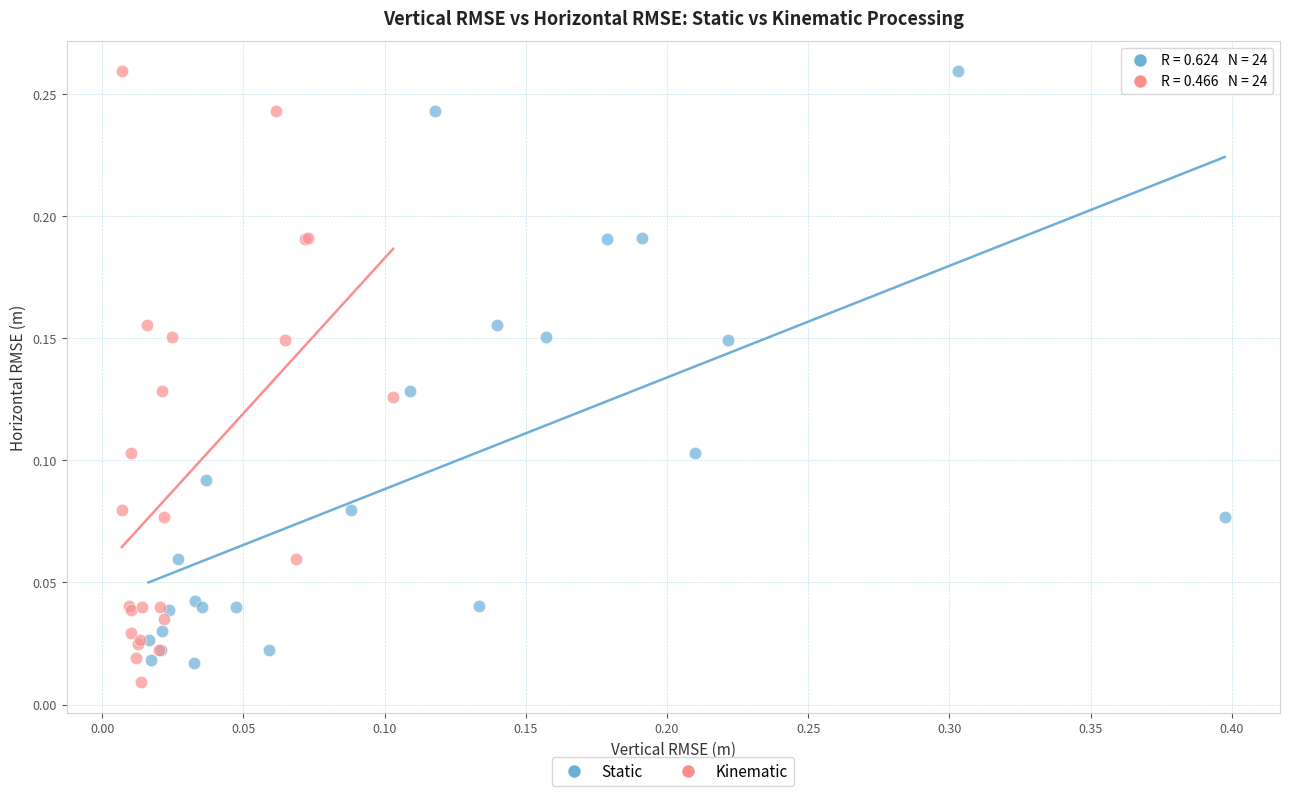

Which series has the largest Y range (max minus min)?

Kinematic